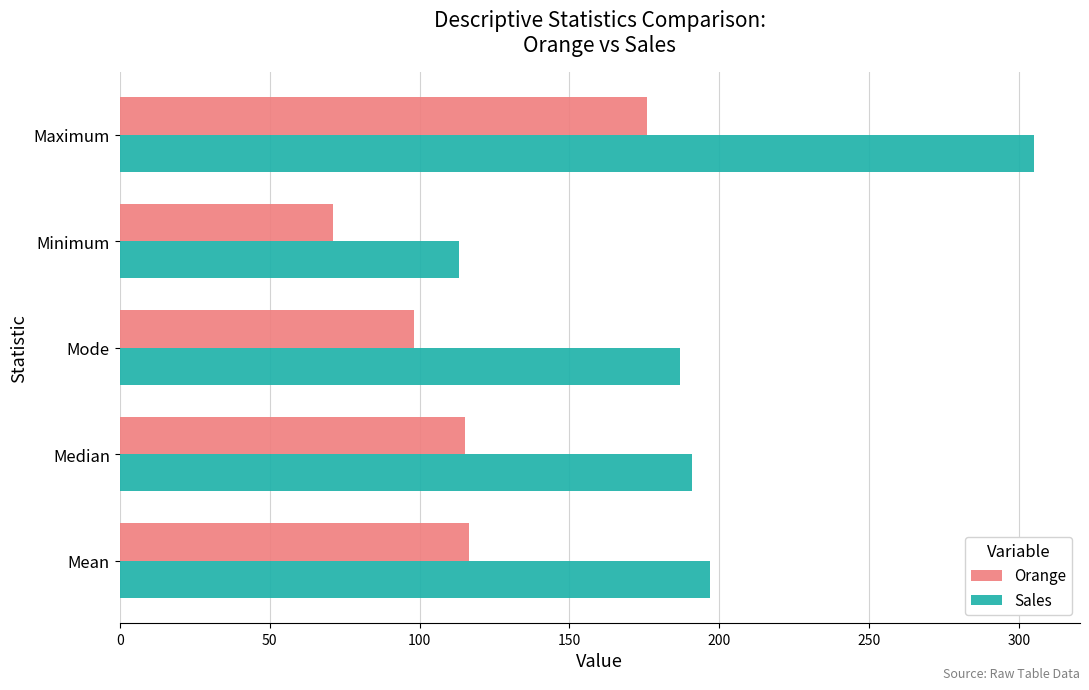

At which category is the sum across all series the highest?

Maximum